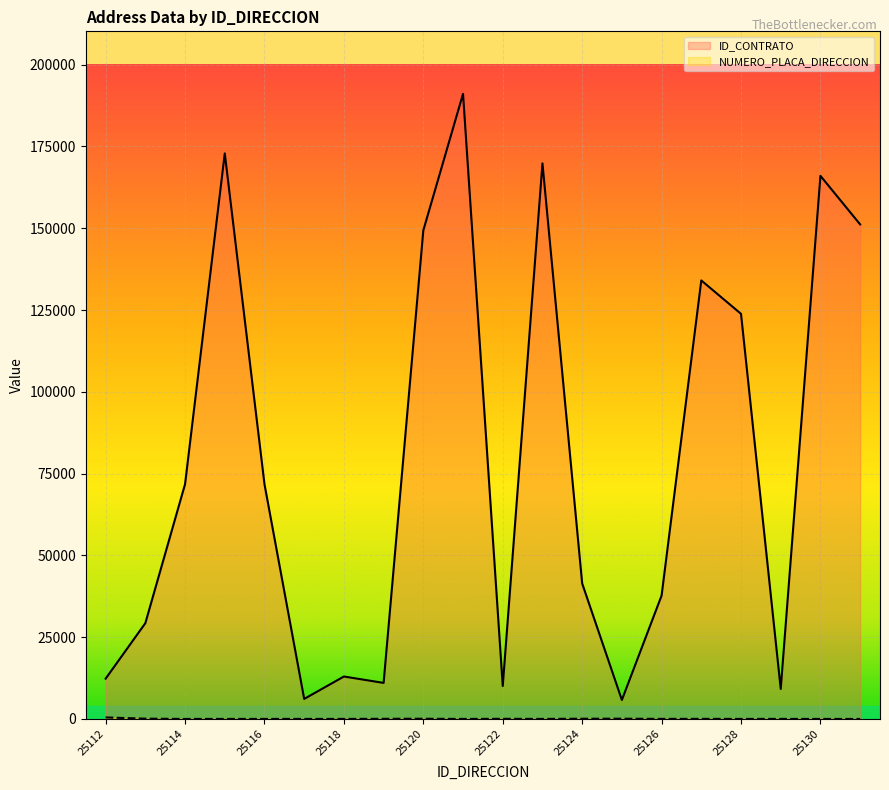

List the labels in order of ID_CONTRATO value, largest first.

25121, 25115, 25123, 25130, 25131, 25120, 25127, 25128, 25114, 25116, 25124, 25126, 25113, 25118, 25112, 25119, 25122, 25129, 25117, 25125